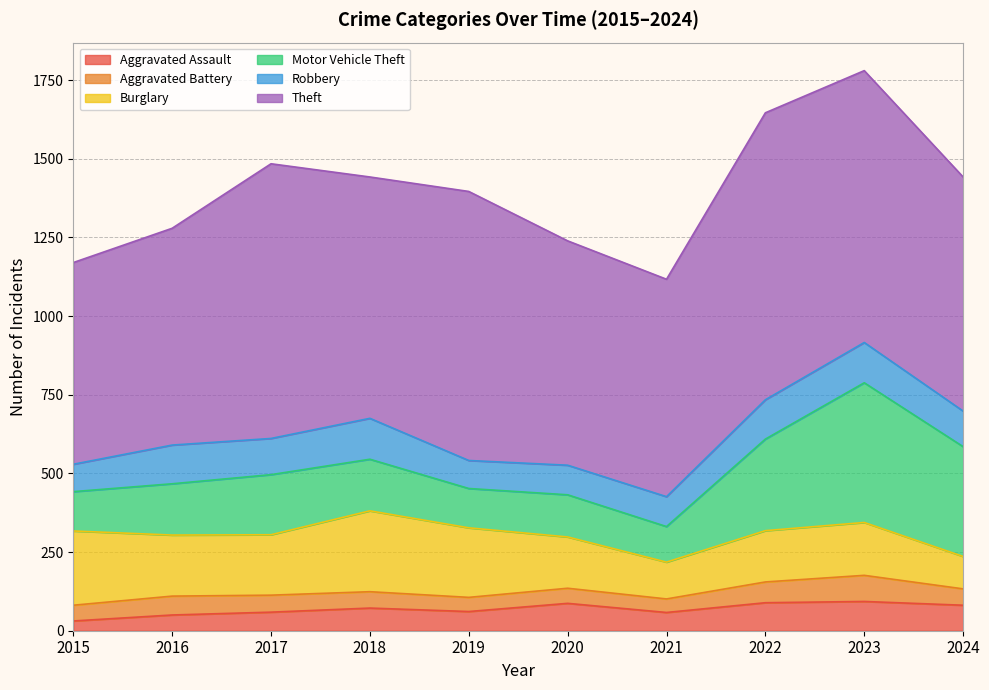

At which category is the sum across all series the highest?

2023